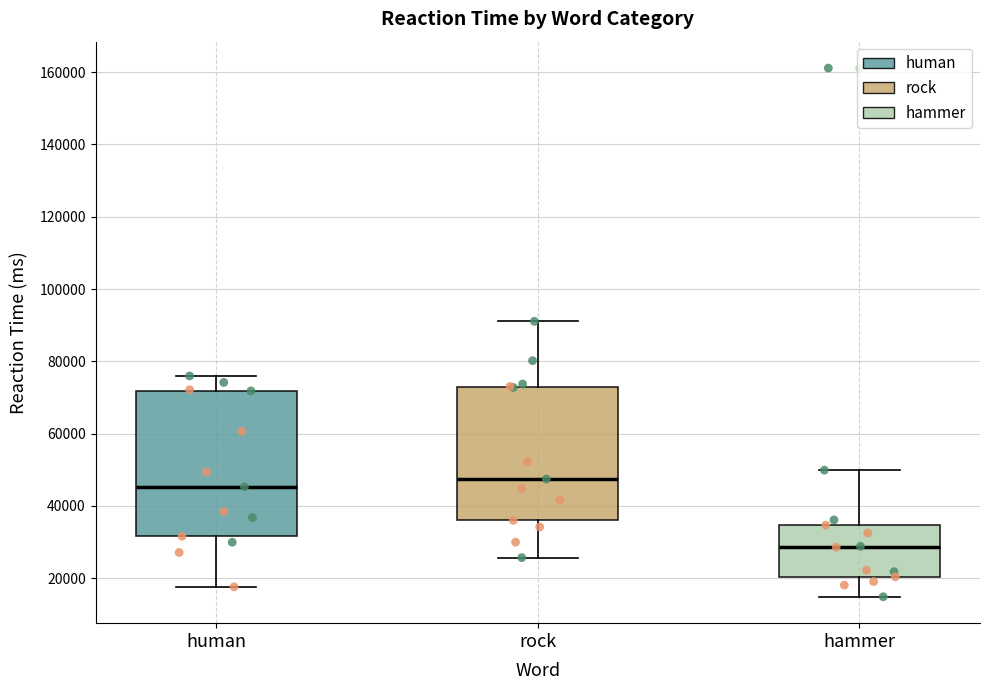

Reading left to right, read every box against the y-axis: the position of its median line, the range the box covers, and the ends of its whiskers. The values are not printed on the chart, so give them approximately, as read against the axis.

human: median 46000, box 32000 to 72000, whiskers 18000 to 76000
rock: median 48000, box 36000 to 74000, whiskers 26000 to 92000
hammer: median 28000, box 20000 to 34000, whiskers 14000 to 50000